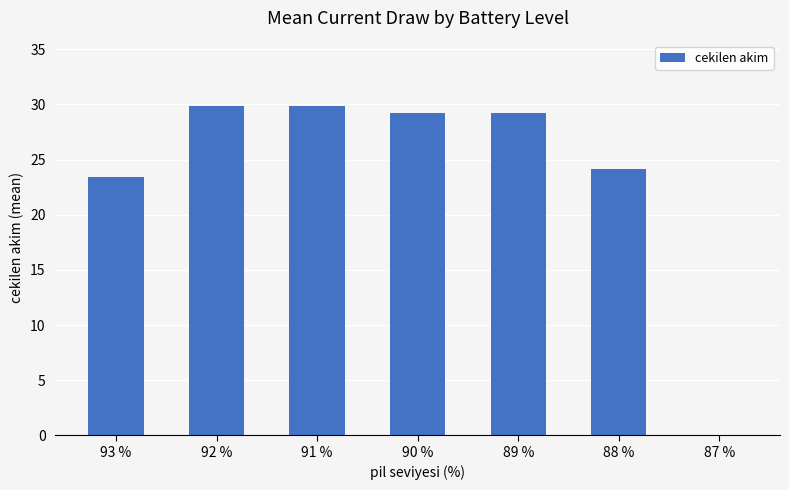

The chart shows a value of 37.5 at 88 %. True or false?

False